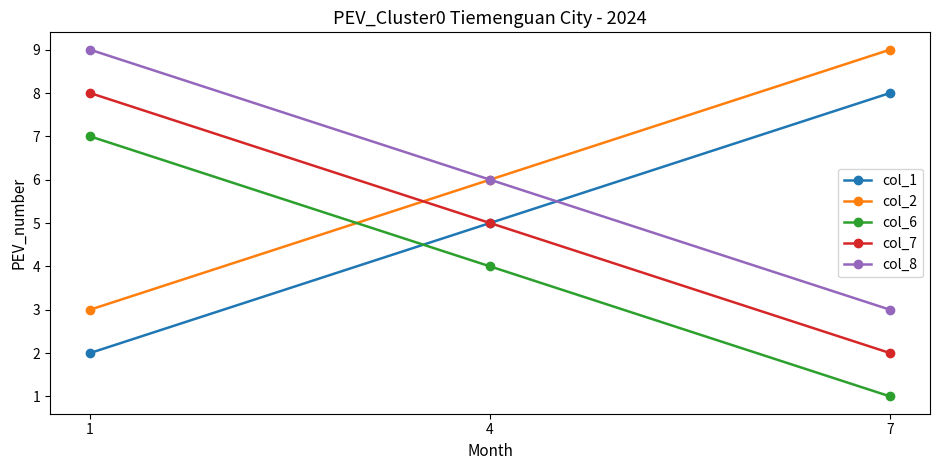

What is the value of the col_7 point at the 3rd from the left?

2